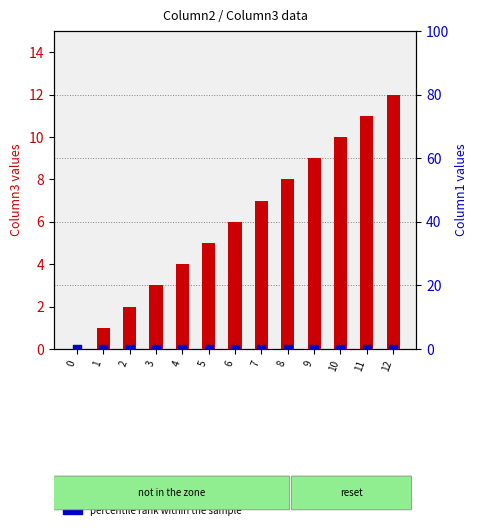

At which category is the sum across all series the highest?

12